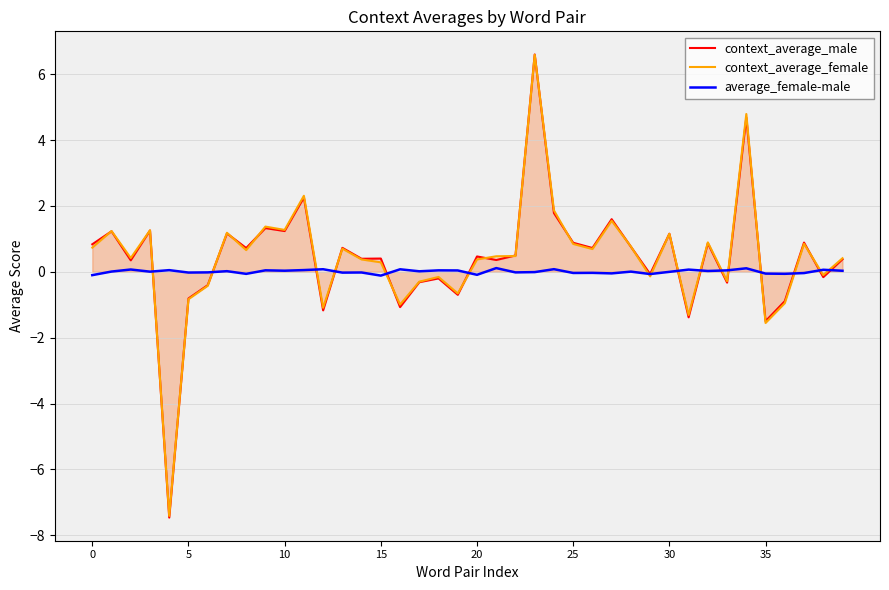

Which series has the largest range (max minus min)?

context_average_male